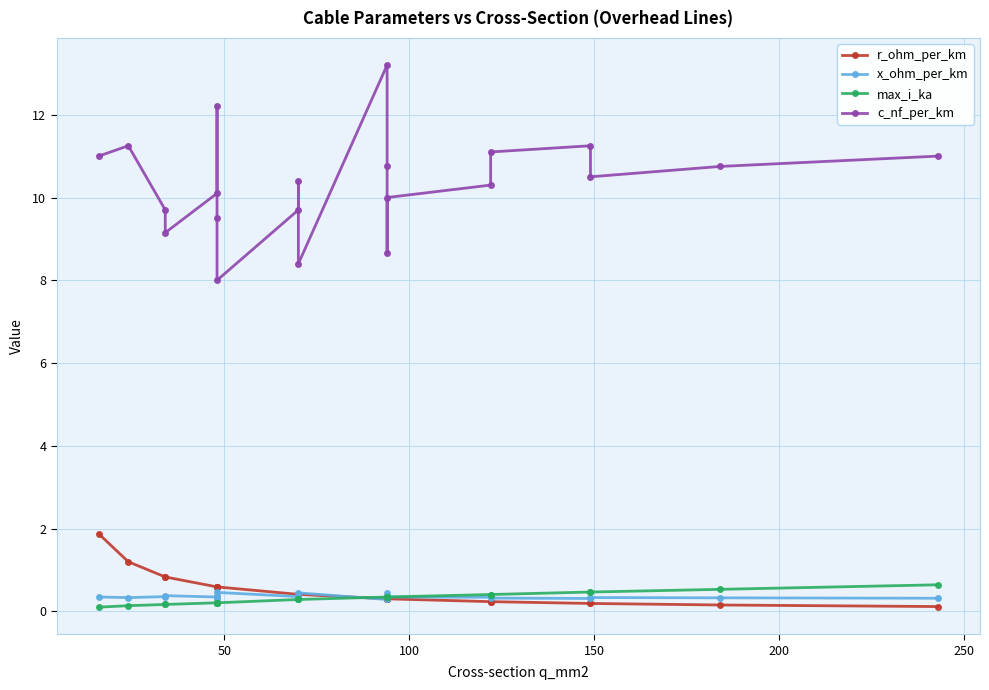

Count the max_i_ka values in the range 0 to 1.

21